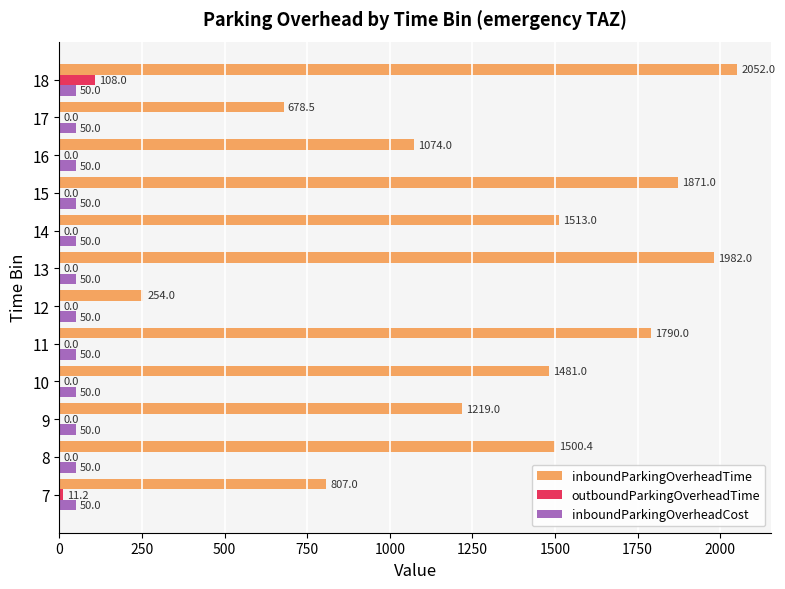

Which category has the highest value in the outboundParkingOverheadTime series?

18